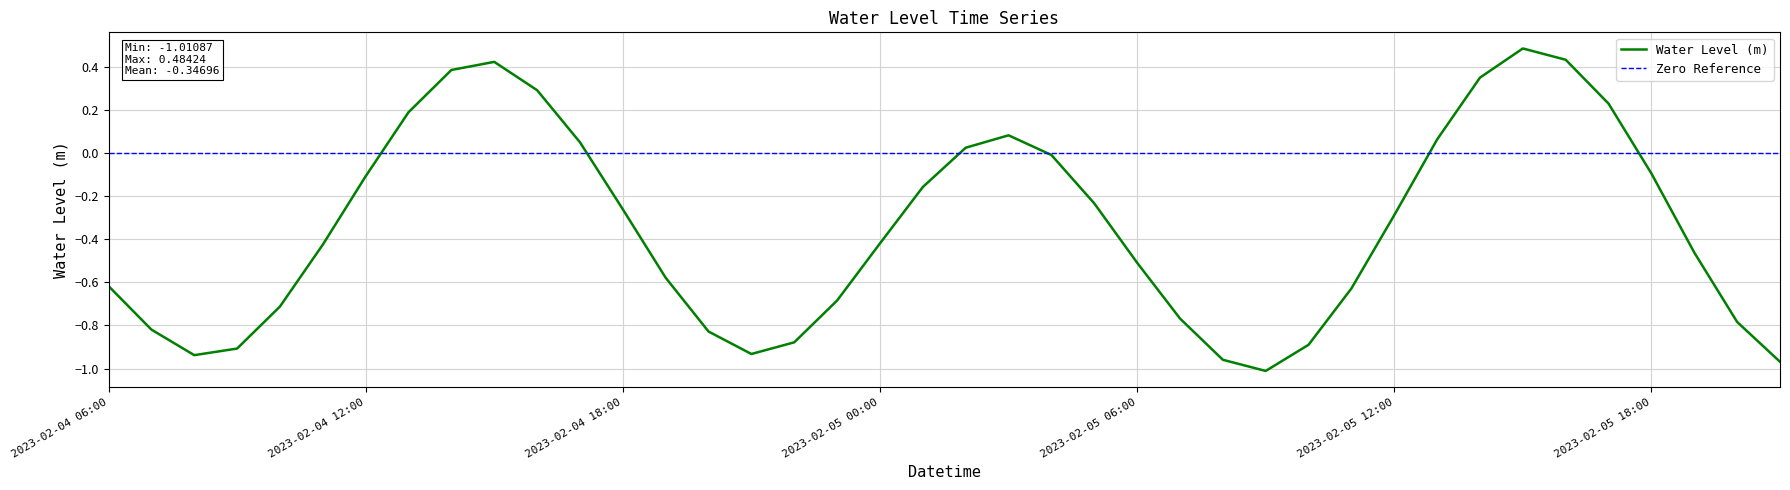

At which category does the data reach its first local peak?

2023-02-04 15:00